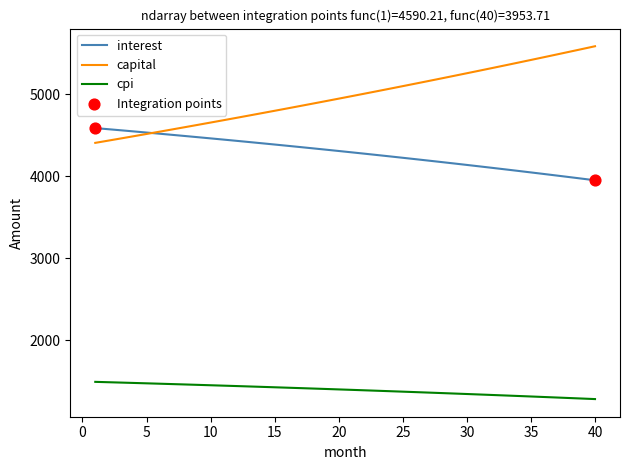

Which series has the largest total across all categories?

capital